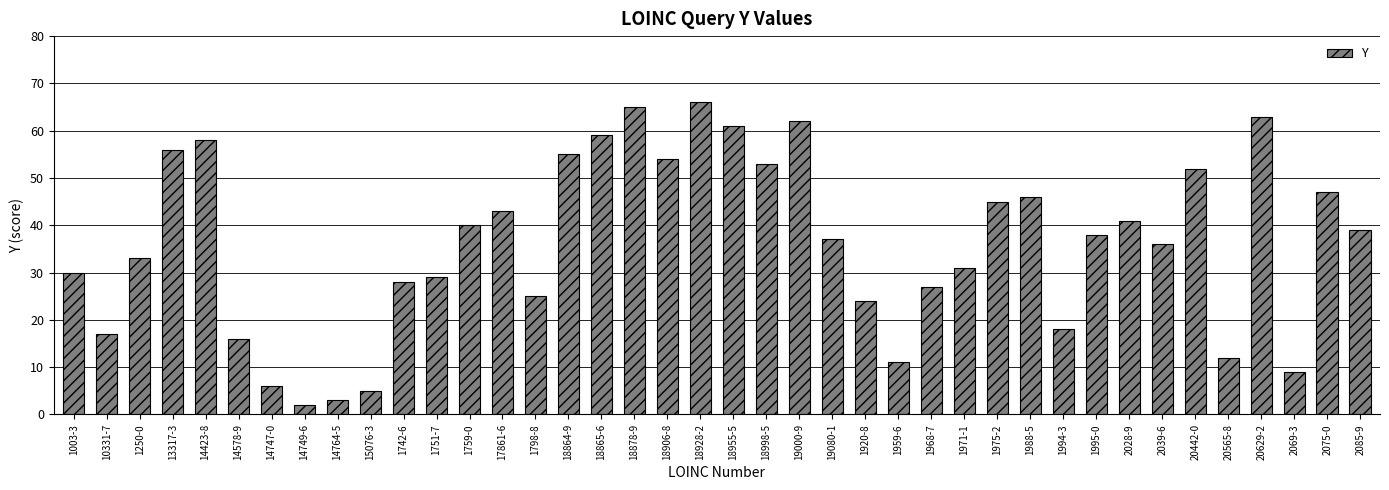

What is the minimum value shown in the chart?

2